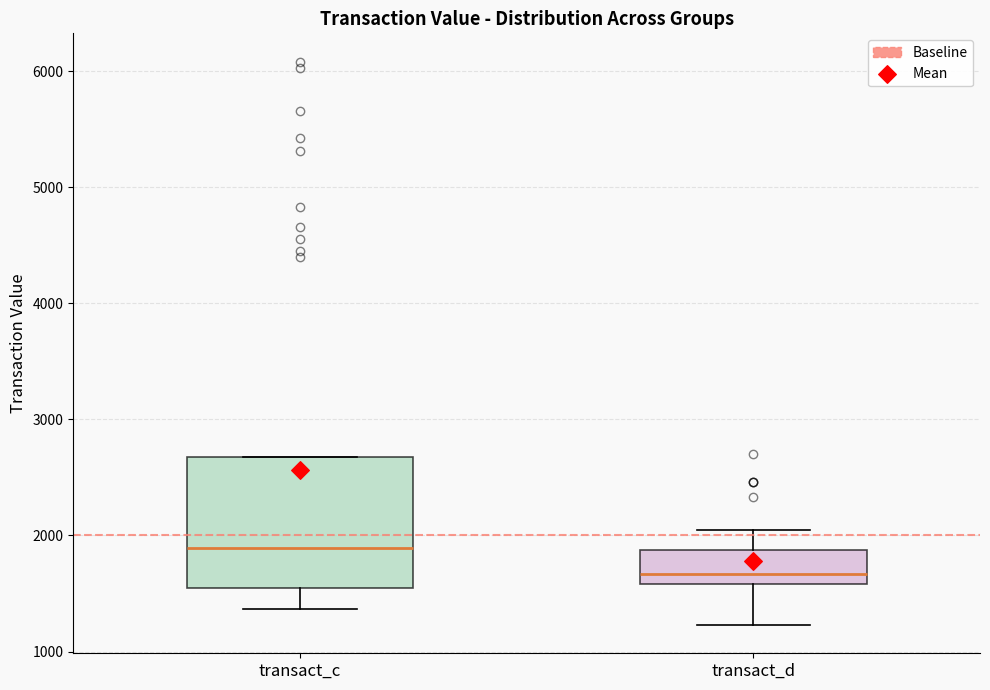

Where is the upper edge of the box for transact_c on the y-axis? The values are not printed on the chart, so give them approximately, as read against the axis.

2700